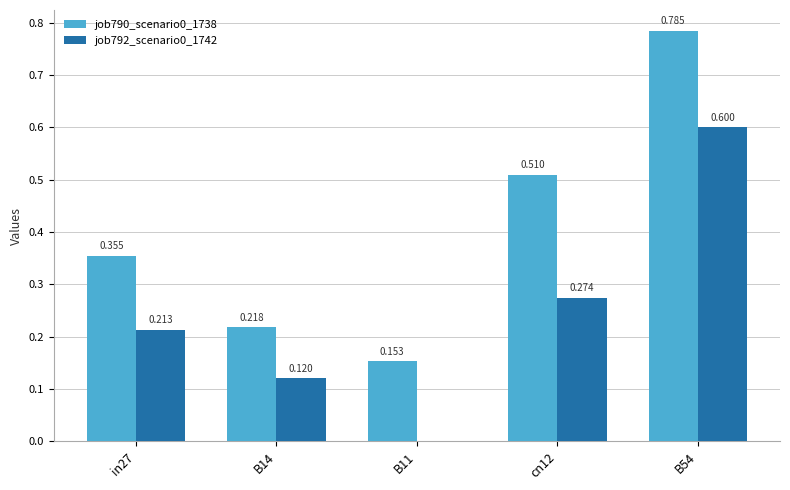

List the series in order of their peak value, lowest first.

job792_scenario0_1742, job790_scenario0_1738